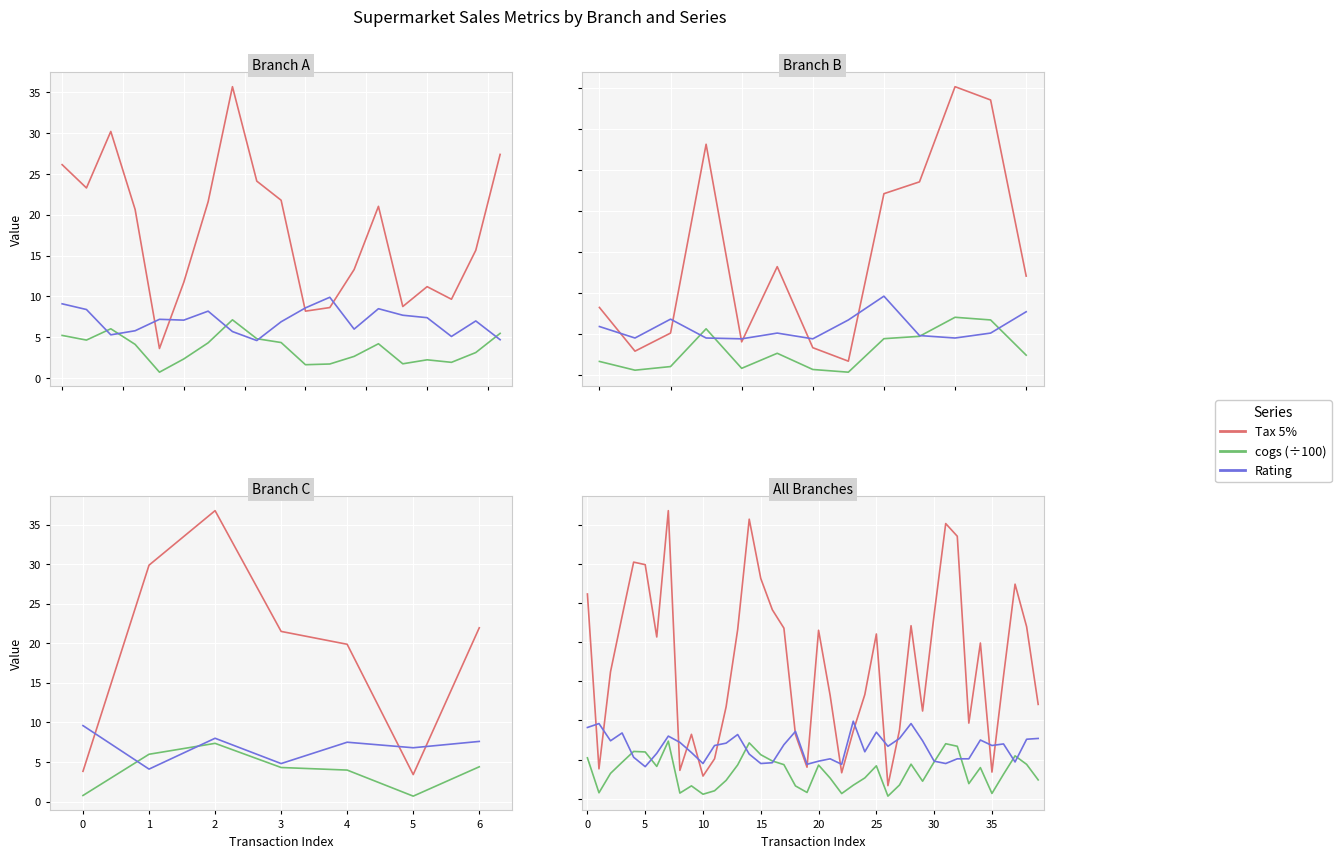

What is the difference between the Rating values at 9 and 17?

1.0